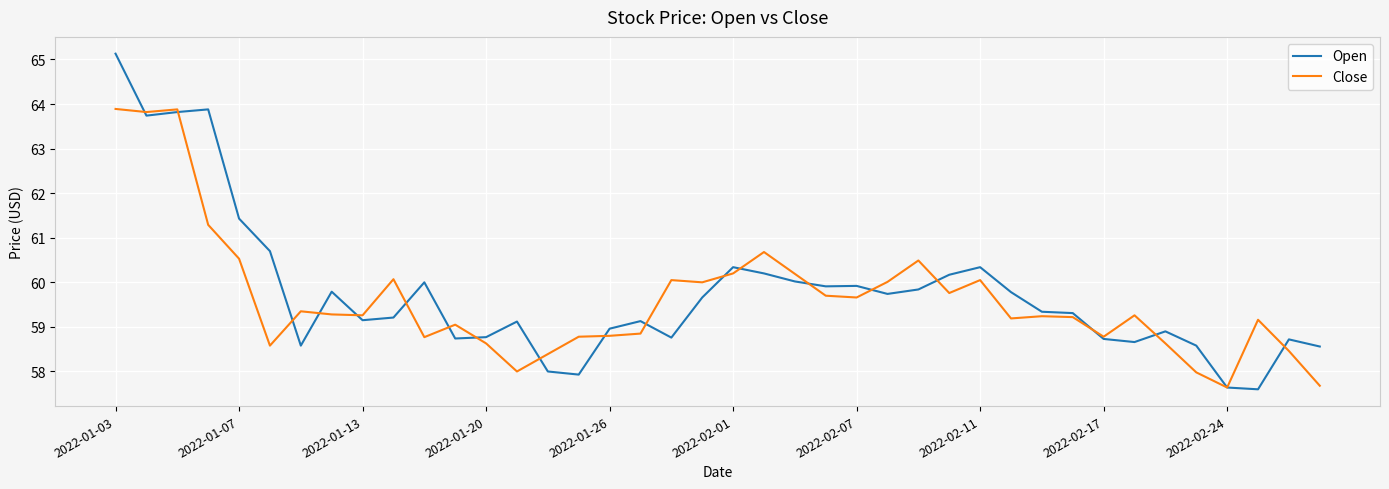

What is the sum of all Open values?

2390.8